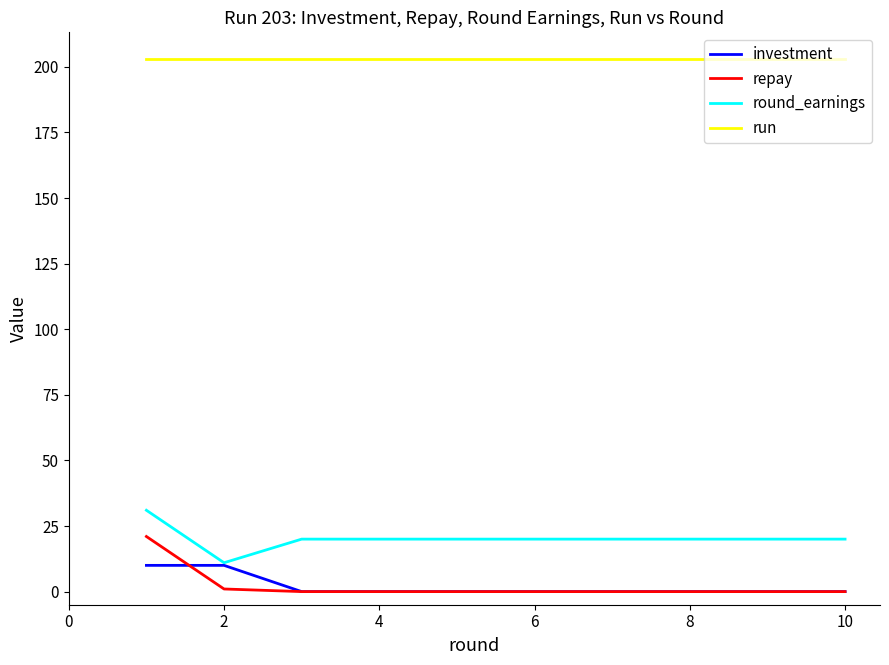

What is the average value of the run series?

203